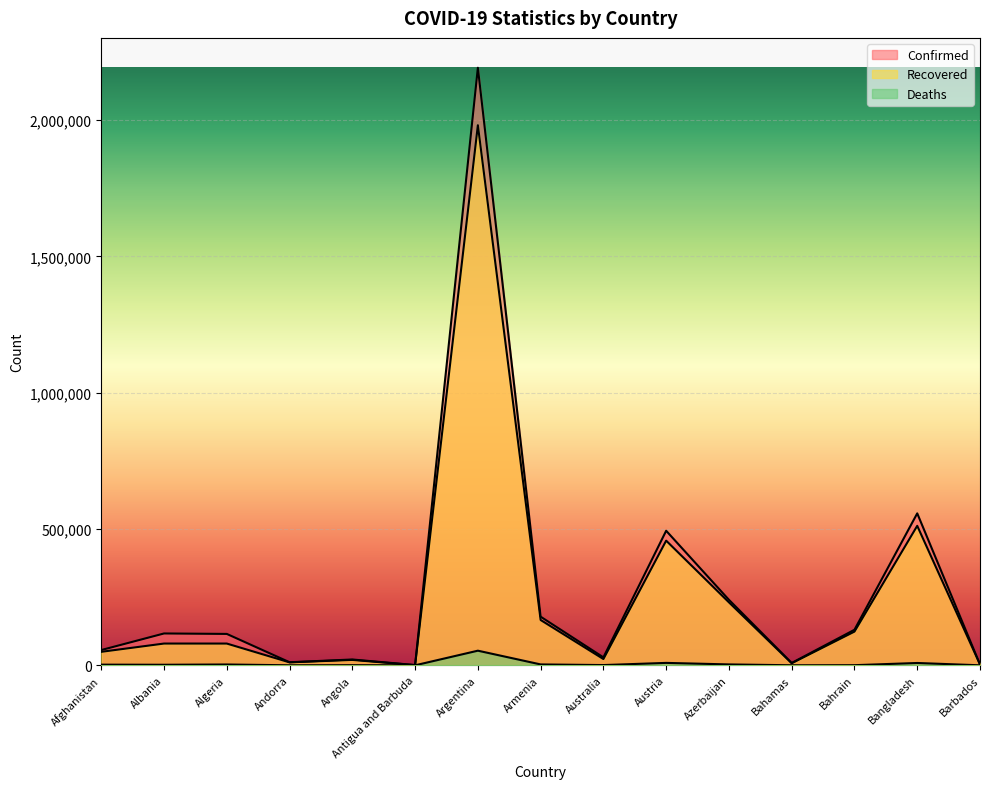

What is the spread (max minus min) of values at Barbados?

3367